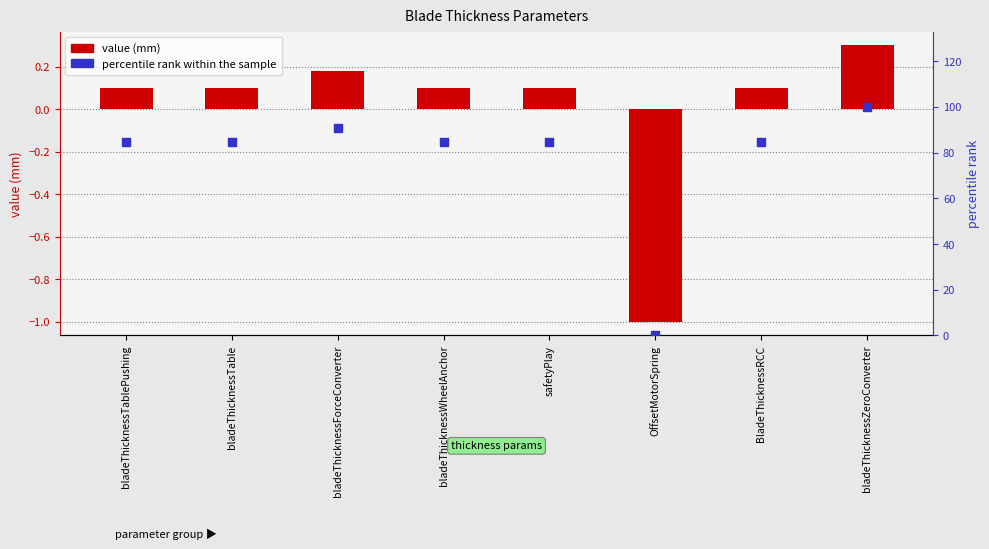

At which category is the sum across all series the highest?

bladeThicknessZeroConverter